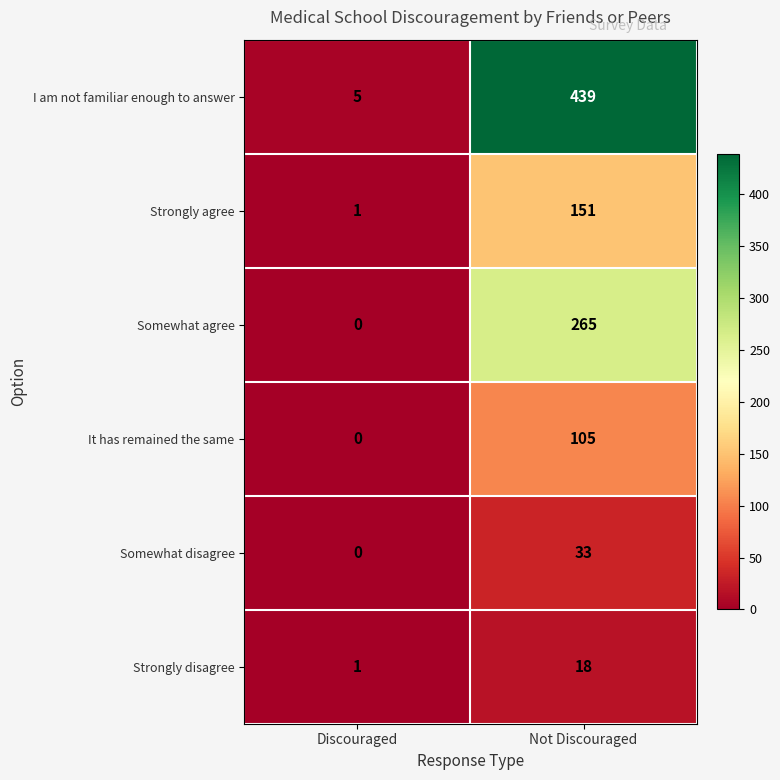

How many data points in I am not familiar enough to answer are less than 439?

1